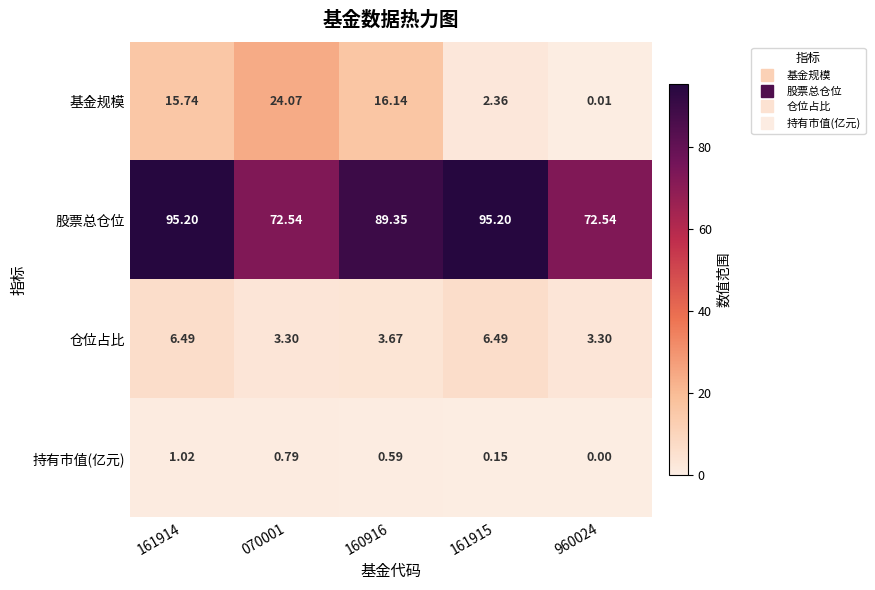

Is the value of 基金规模 at 160916 greater than the value of 持有市值(亿元) at 070001?

Yes